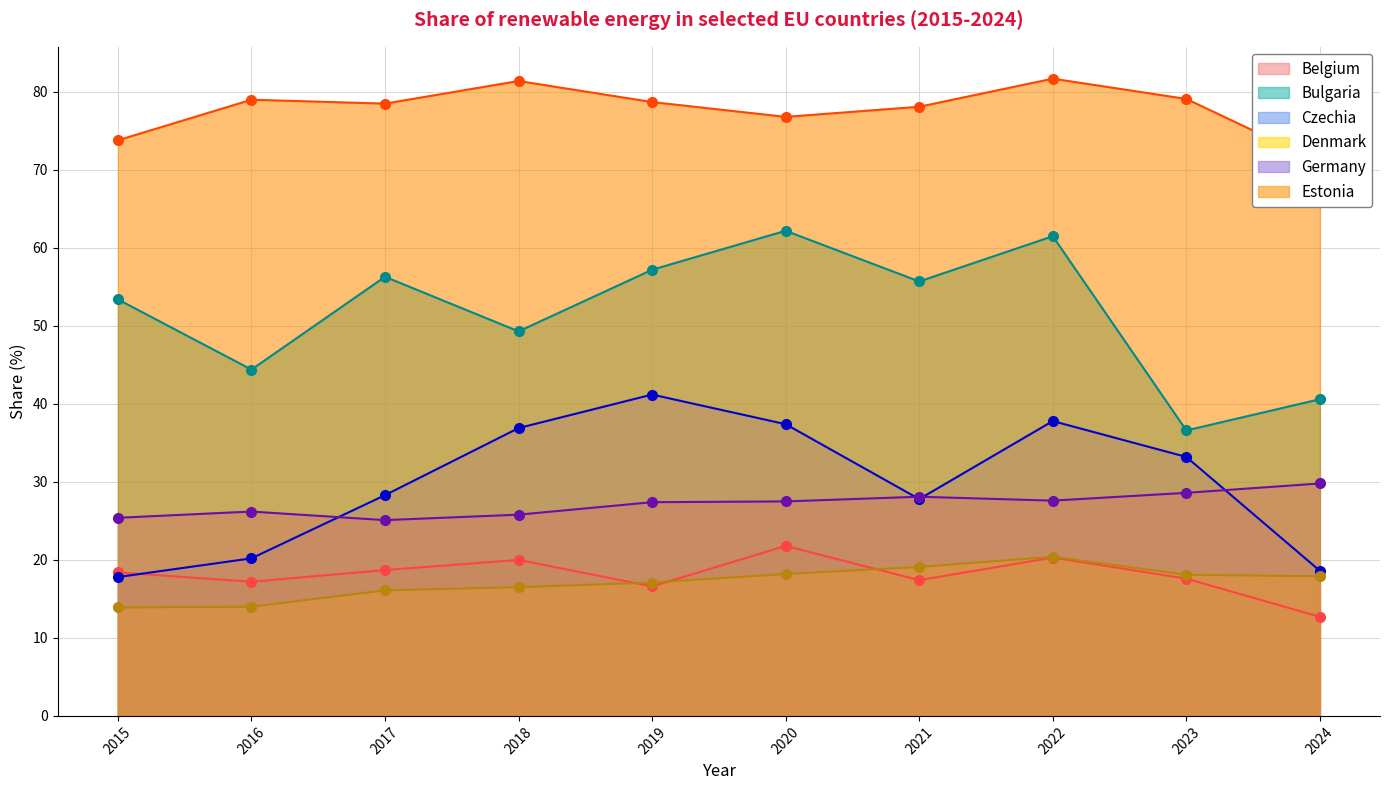

At which category is the sum across all series the highest?

2022